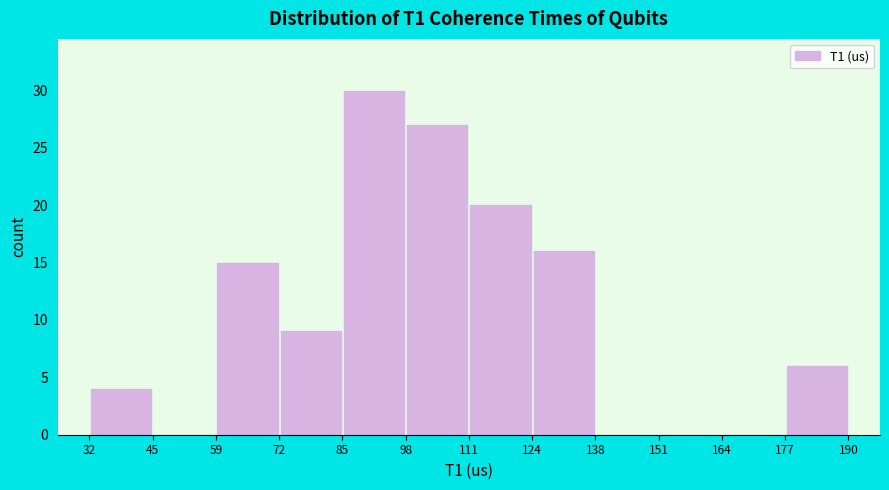

Over which range of the x-axis is the bar tallest?

85 to 98